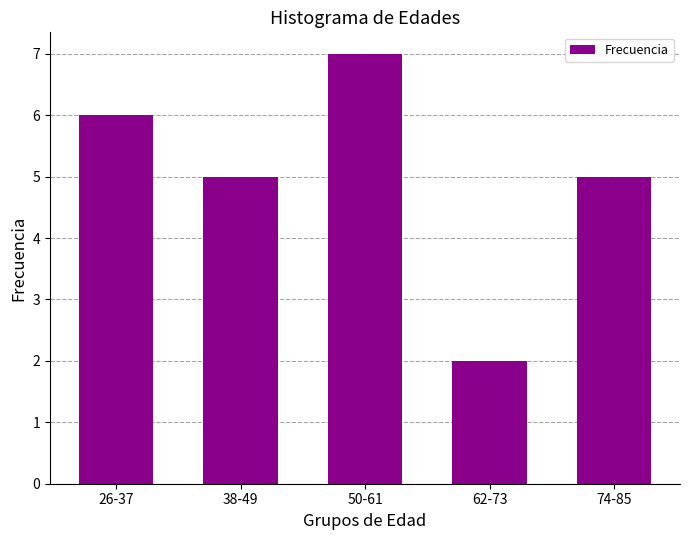

How many distinct data groups are displayed?

1